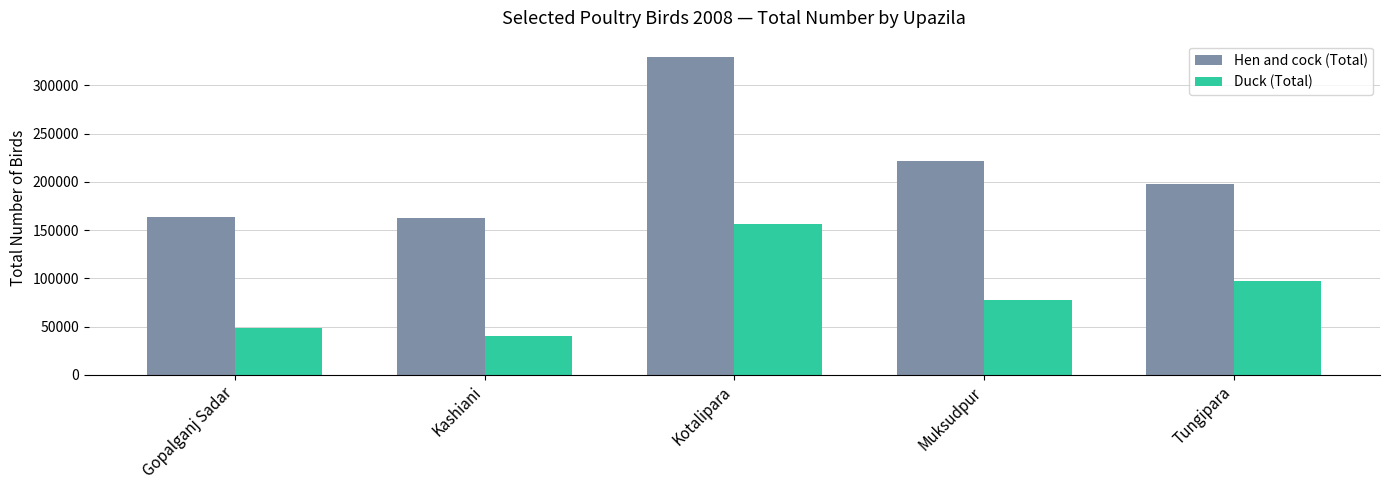

The Duck (Total) series shows 40673 at Kashiani. True or false?

True